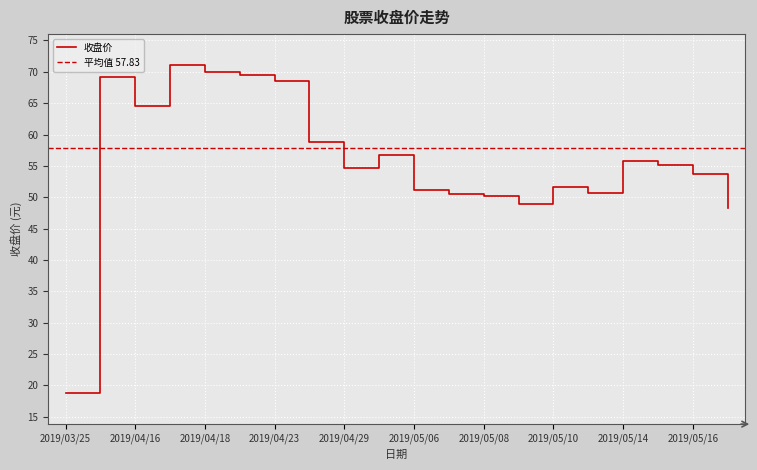

What is the difference between the values at 2019/04/22 and 2019/05/08?

19.4